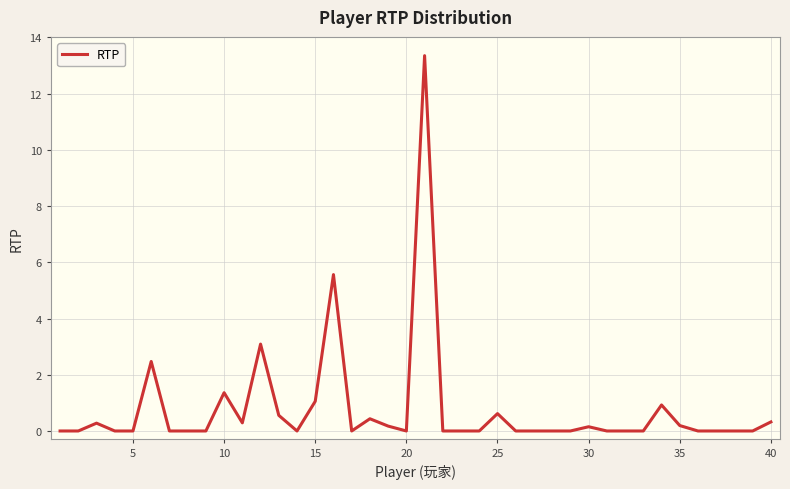

What is the difference between the maximum and minimum values?

13.3